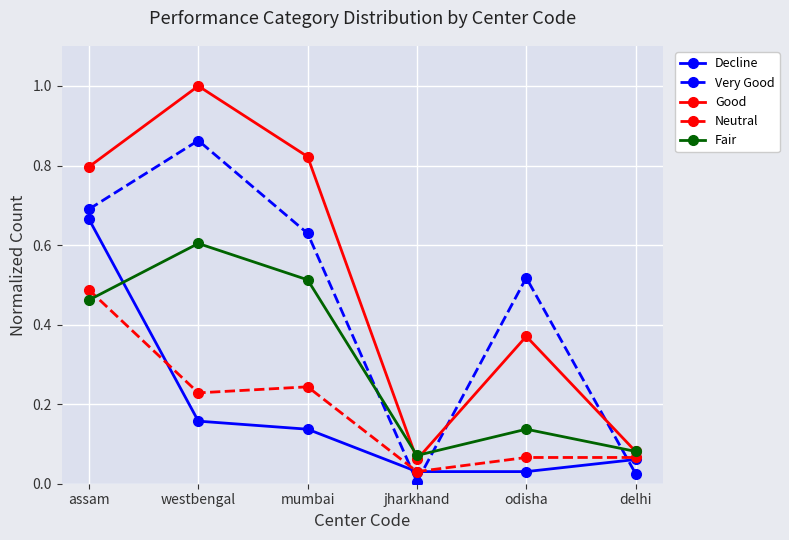

At assam, list the series in order from largest to smallest.

Good, Very Good, Decline, Neutral, Fair